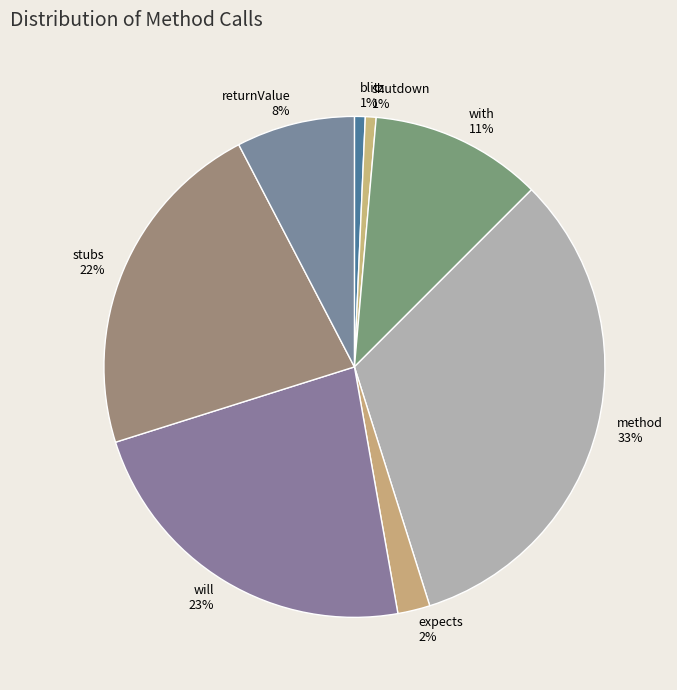

Is the sum of stubs and with greater than half?

No